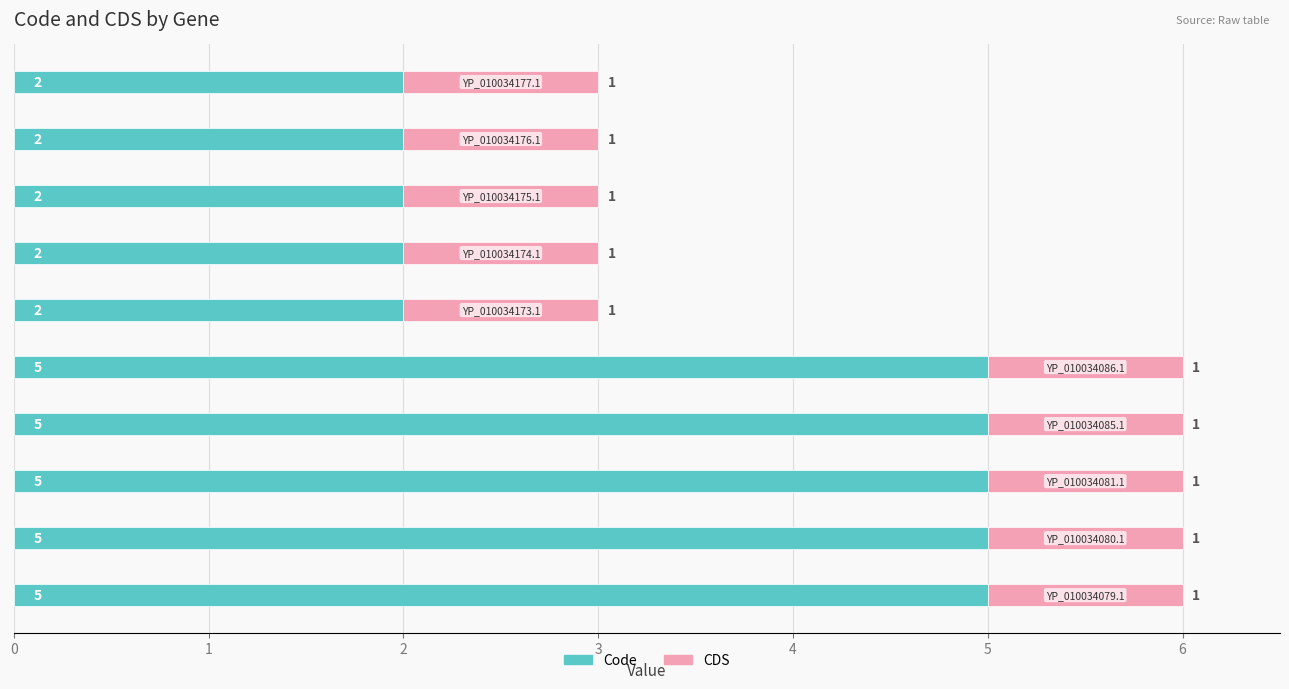

What is the highest value of the Code series?

5